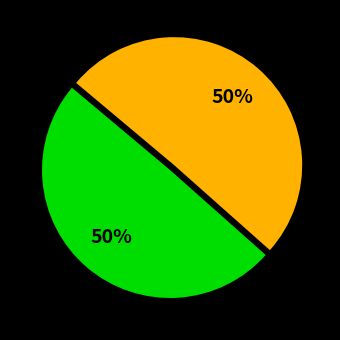

To the nearest percent, what is the average slice percentage?

50%